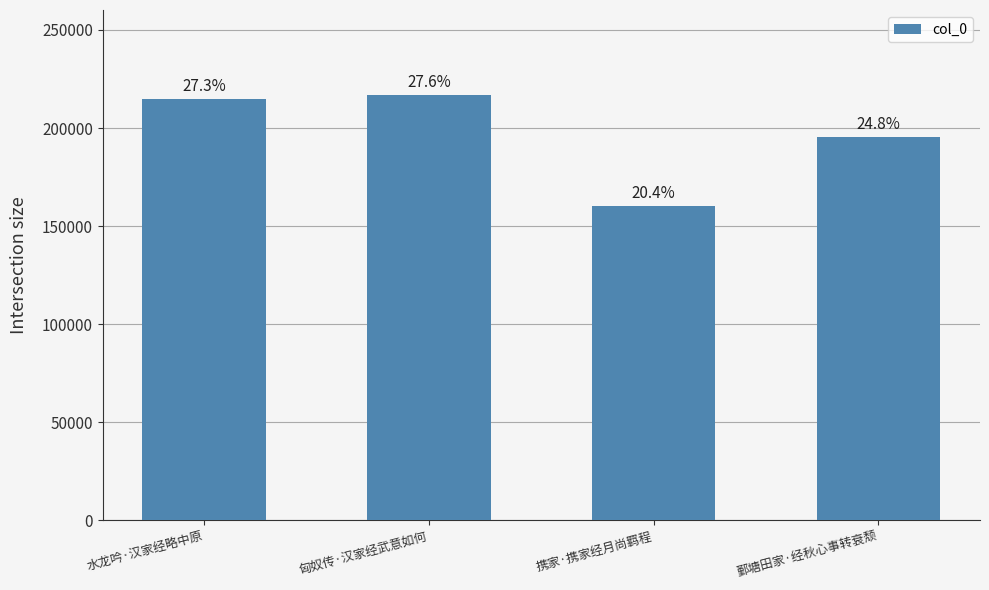

What value does the data have at 携家·携家经月尚羁程?

160135